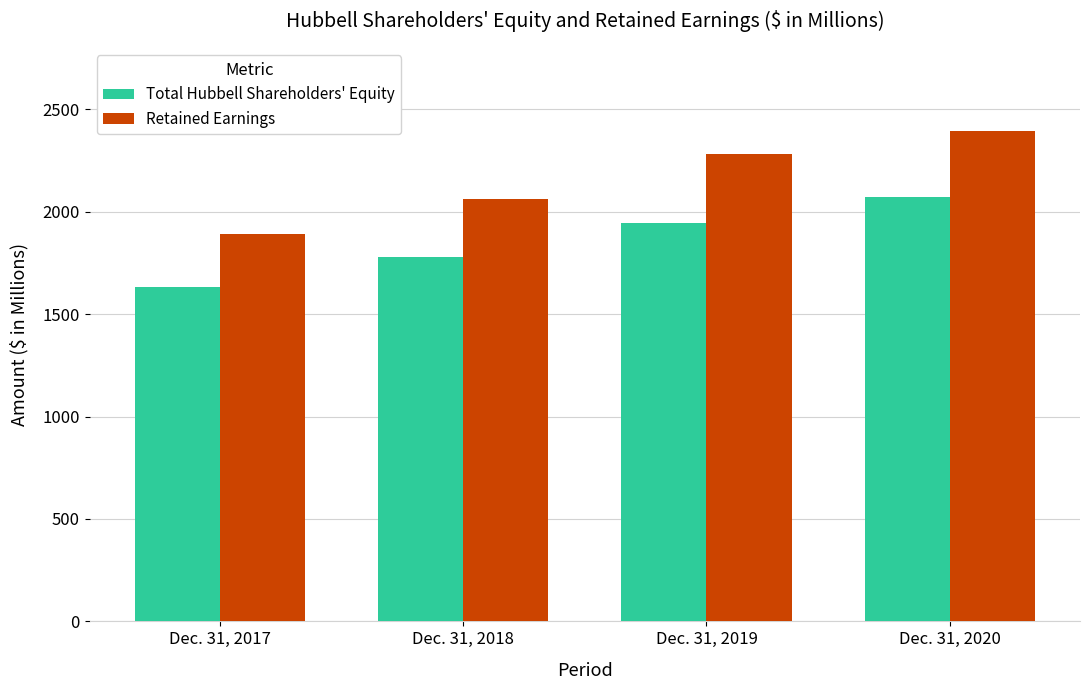

How many groups of bars are there?

4